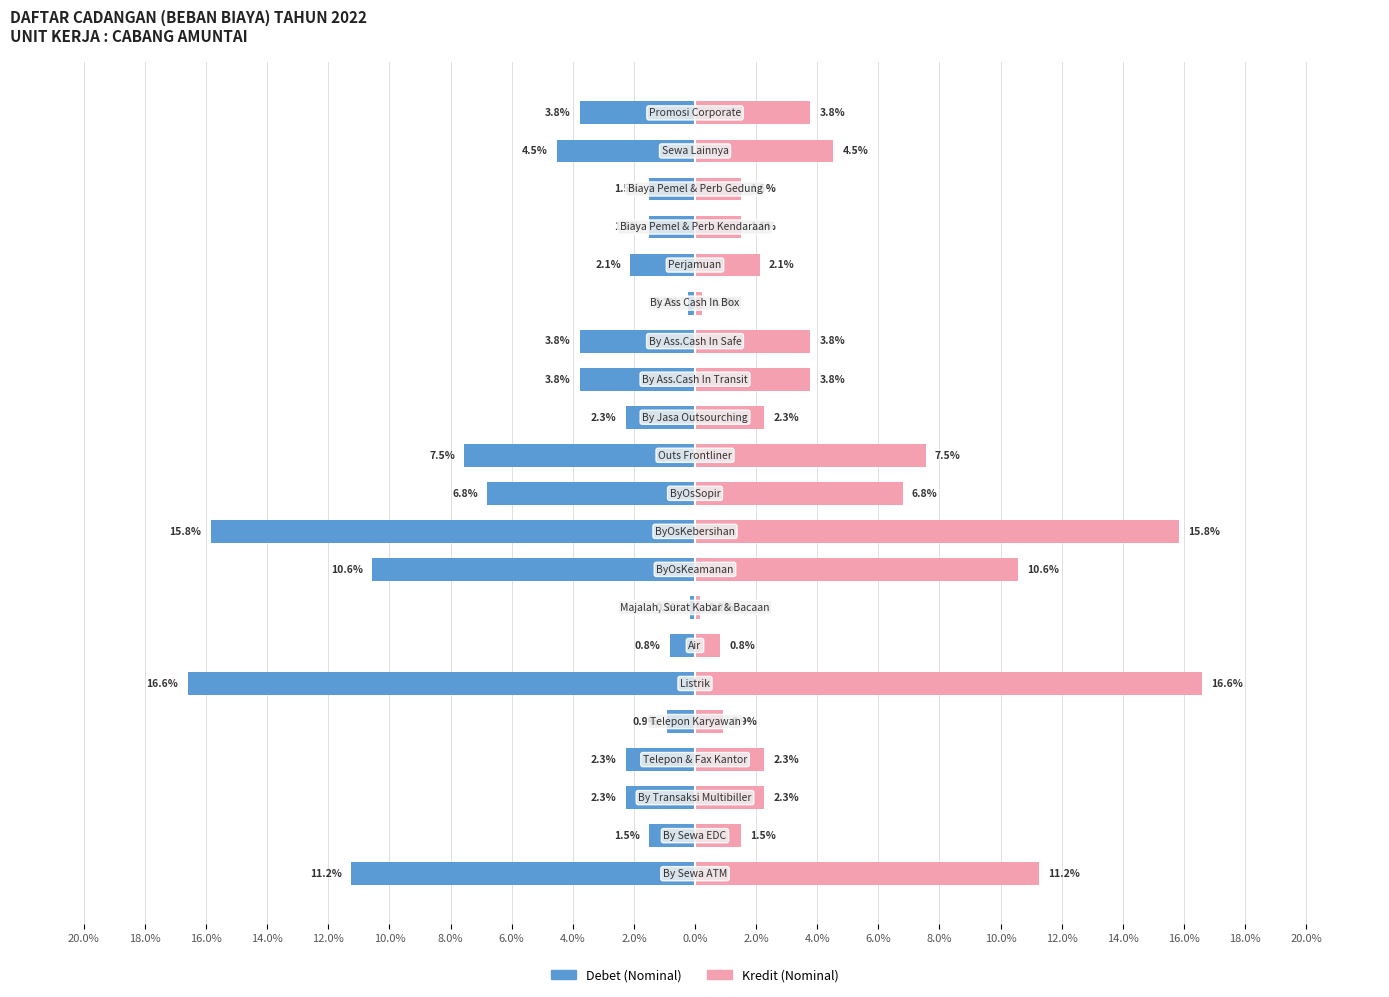

List the series in order of their peak value, lowest first.

Nominal (left), Nominal (right)